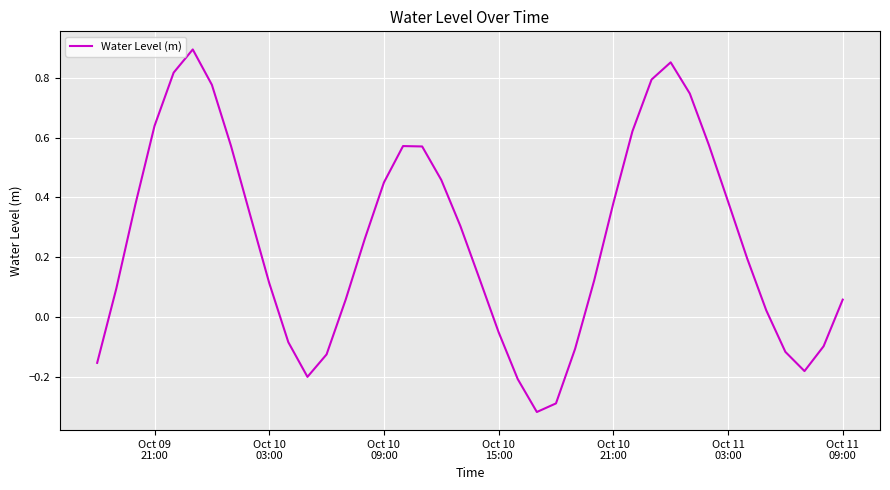

What is the difference between the maximum and minimum values?

1.2